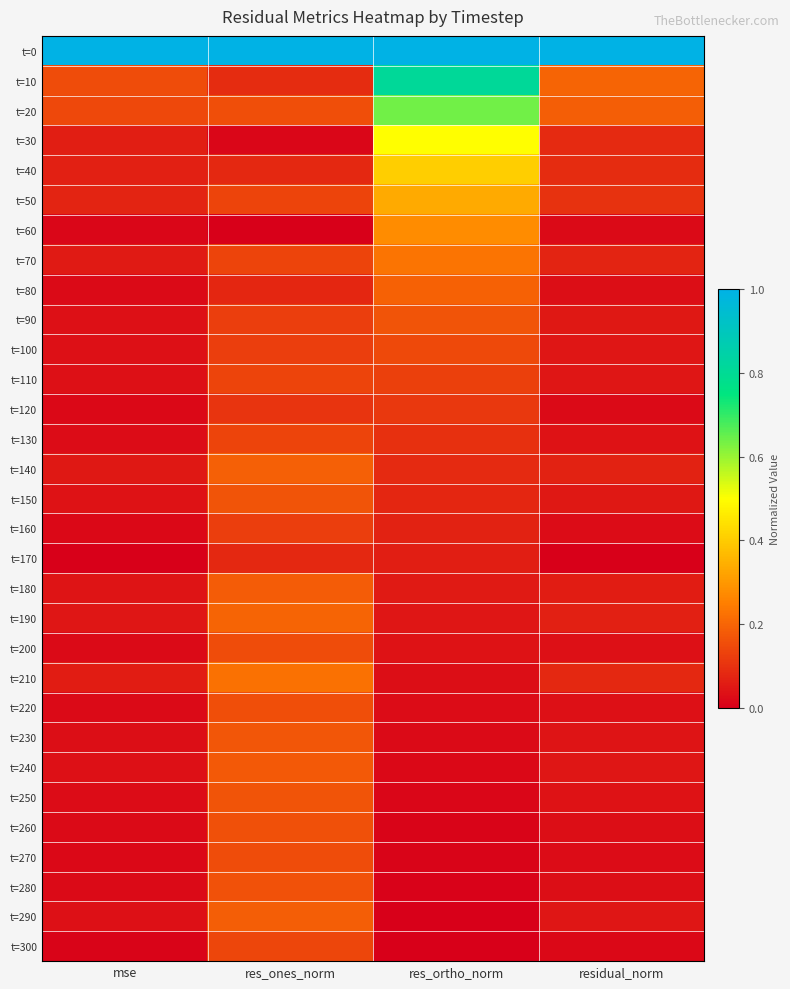

What is the difference between the highest and lowest values at res_ortho_norm?

1.0